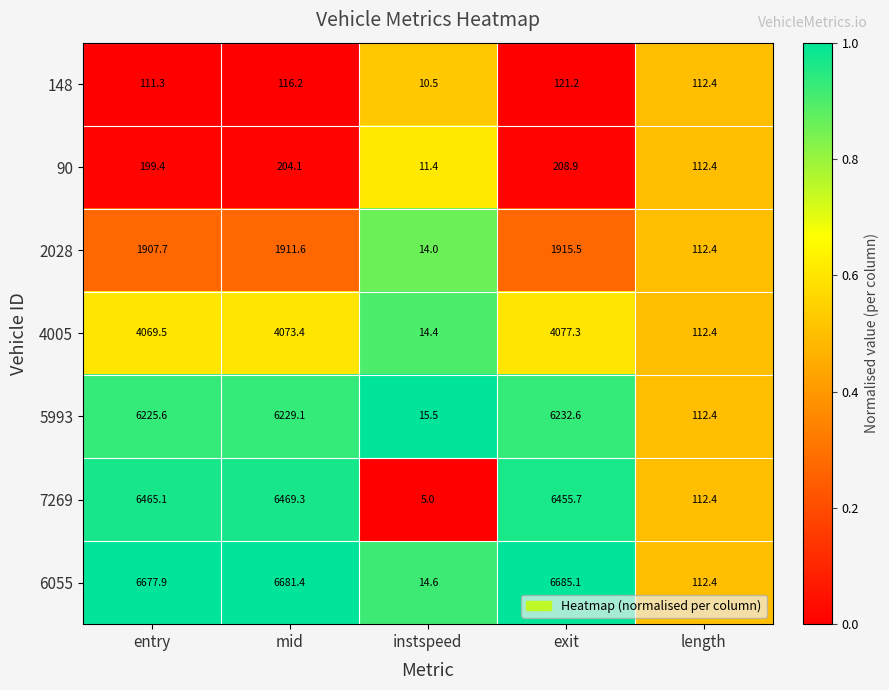

Rank the series by their maximum value, from highest to lowest.

6055, 7269, 5993, 4005, 2028, 90, 148